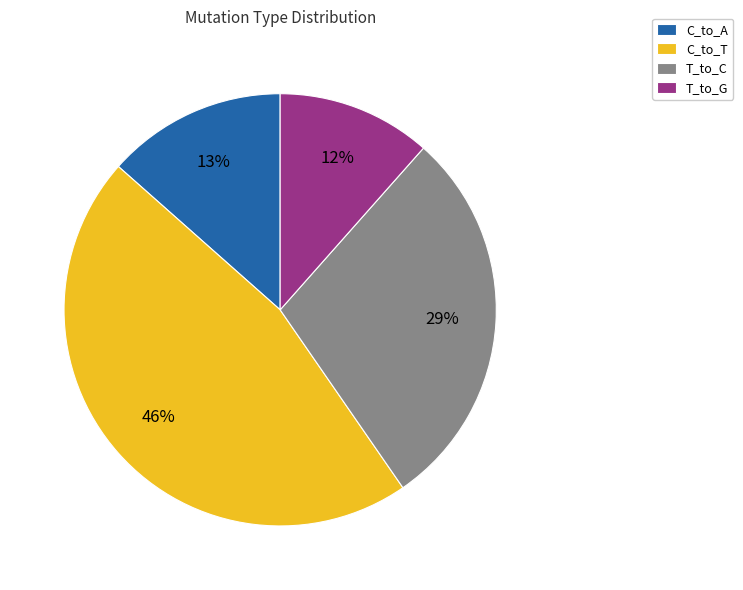

Does any single category account for the majority?

No